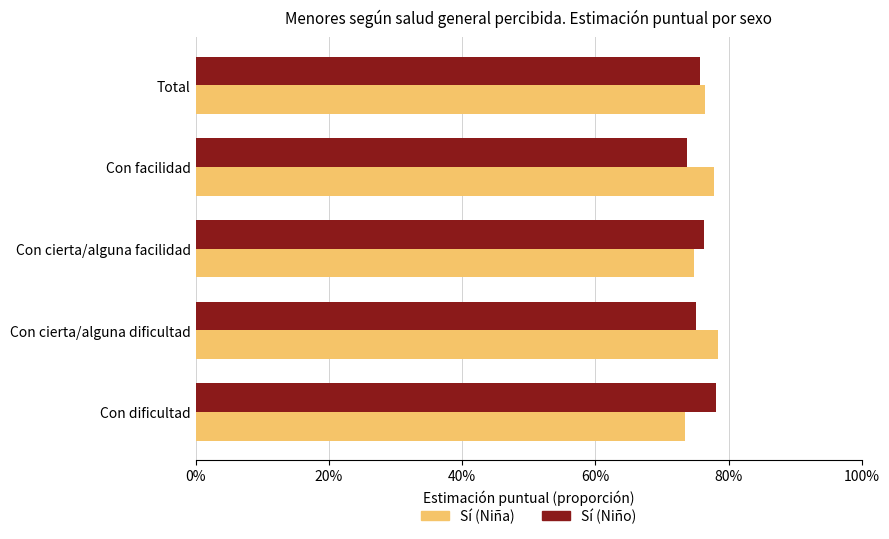

Reading right to left, what are all the values shown in this chart?

Sí (Niña): 0.8	0.8	0.7	0.8	0.7
Sí (Niño): 0.8	0.7	0.8	0.8	0.8